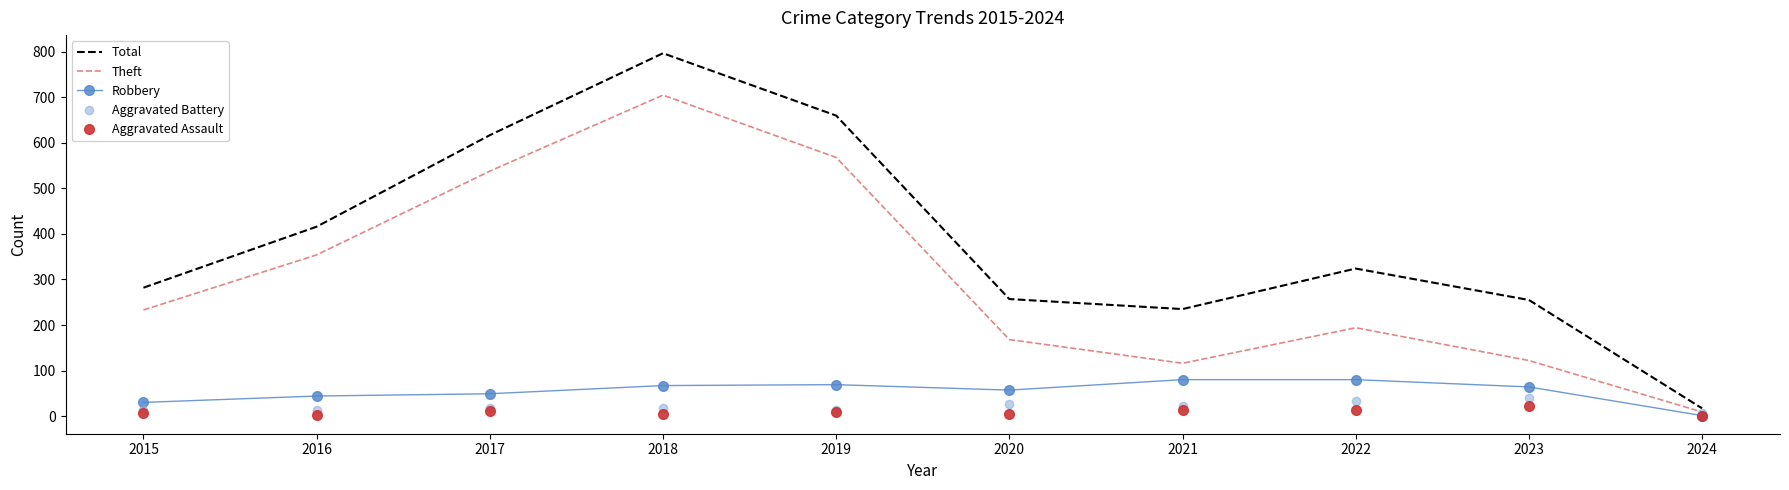

Where does the Robbery series first go above 64?

2018